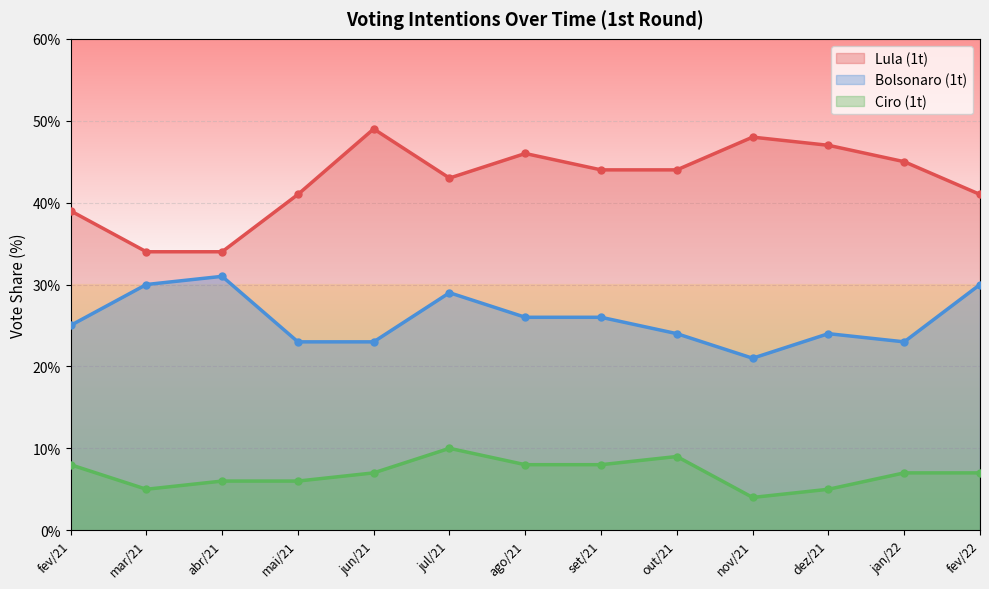

Which series has the largest total across all categories?

Lula (1t)